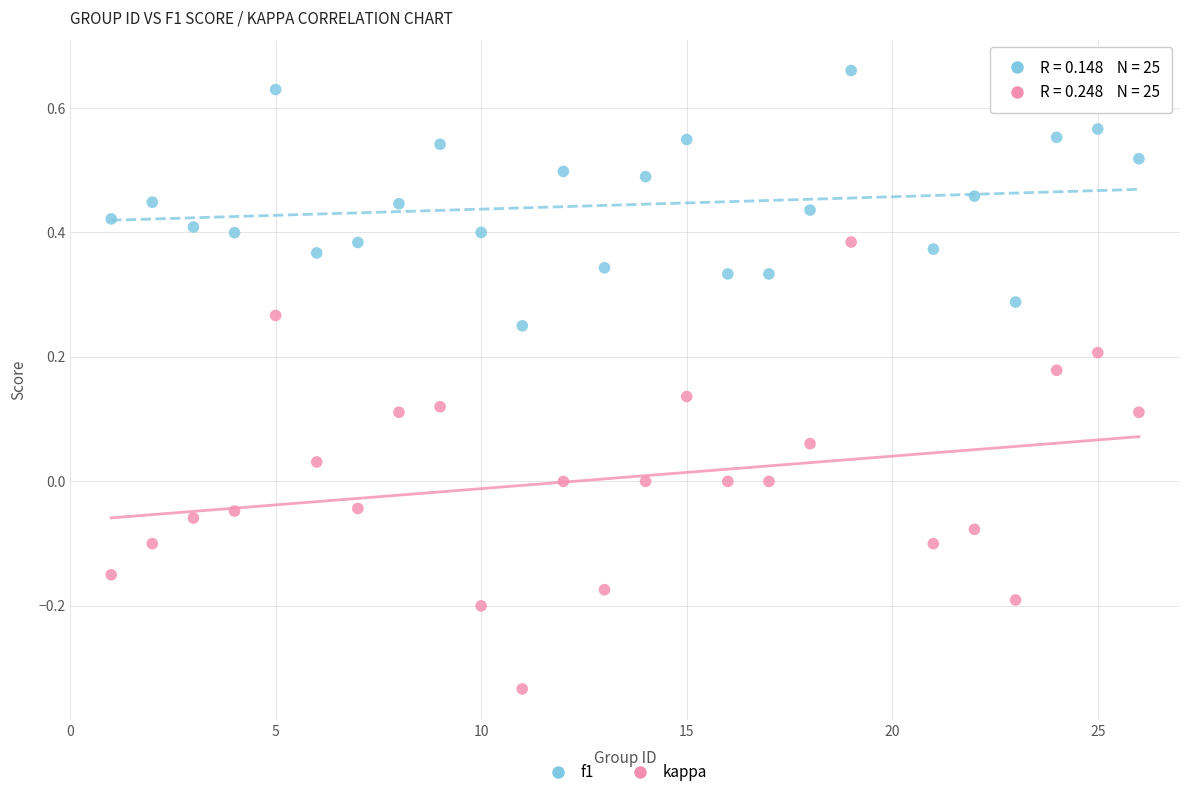

Which series reaches the minimum Y coordinate?

kappa